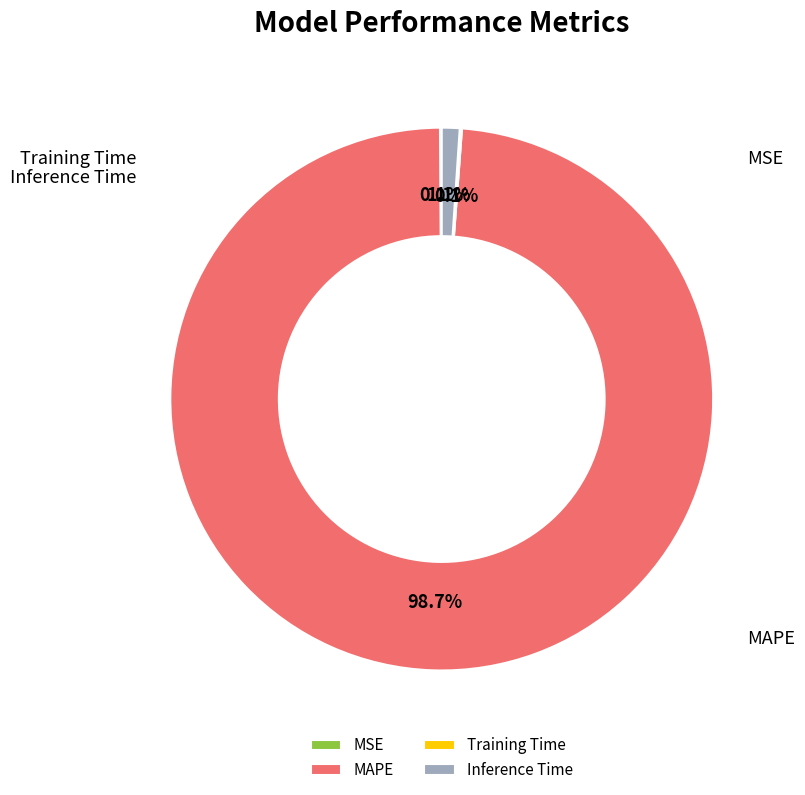

Which slice represents more than half of the pie?

MAPE